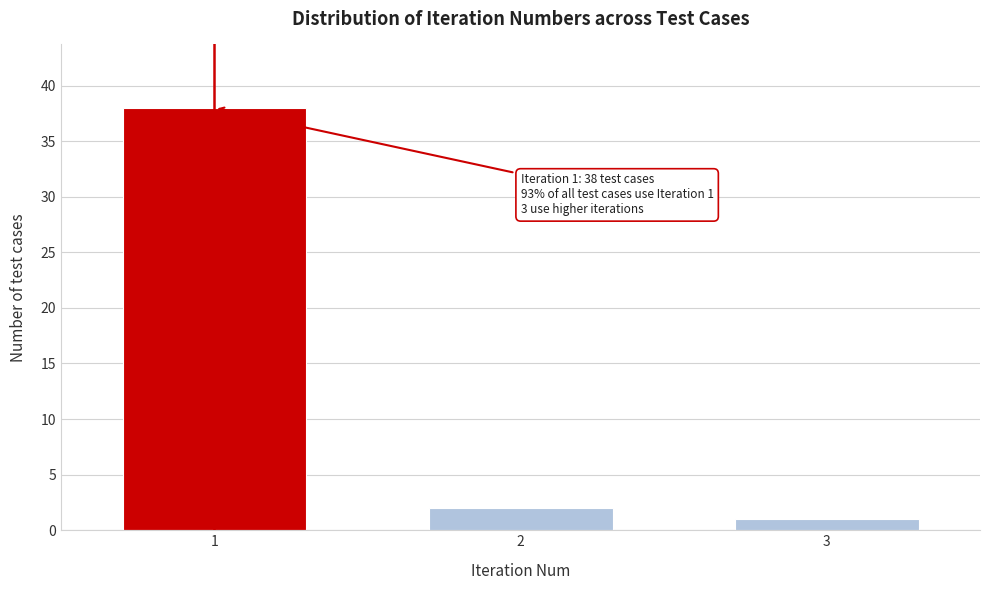

Reading left to right, what are all the values shown in this chart?

1=38	2=2	3=1